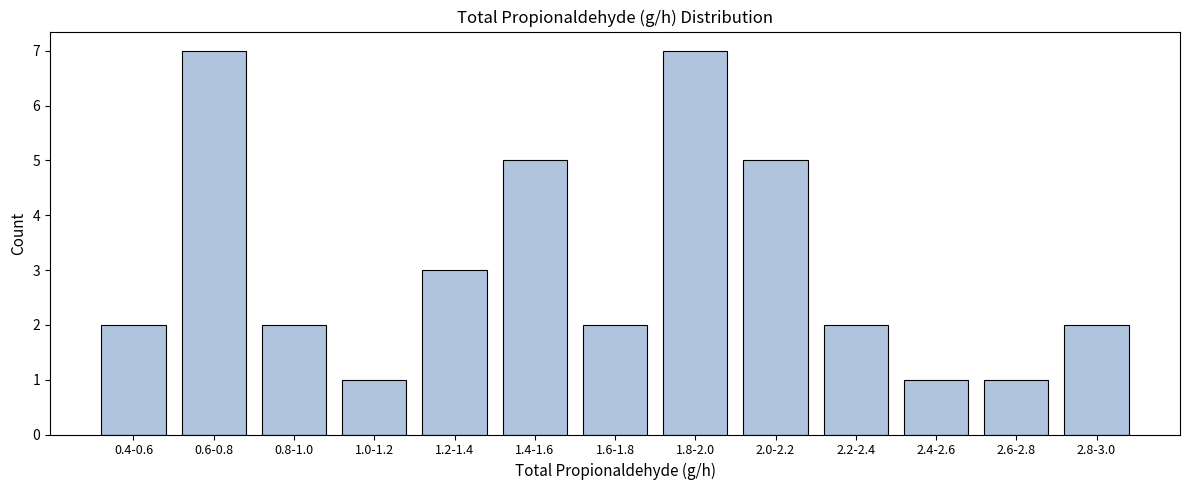

Reading right to left, what are all the values shown in this chart?

2.8-3.0=2	2.6-2.8=1	2.4-2.6=1	2.2-2.4=2	2.0-2.2=5	1.8-2.0=7	1.6-1.8=2	1.4-1.6=5	1.2-1.4=3	1.0-1.2=1	0.8-1.0=2	0.6-0.8=7	0.4-0.6=2